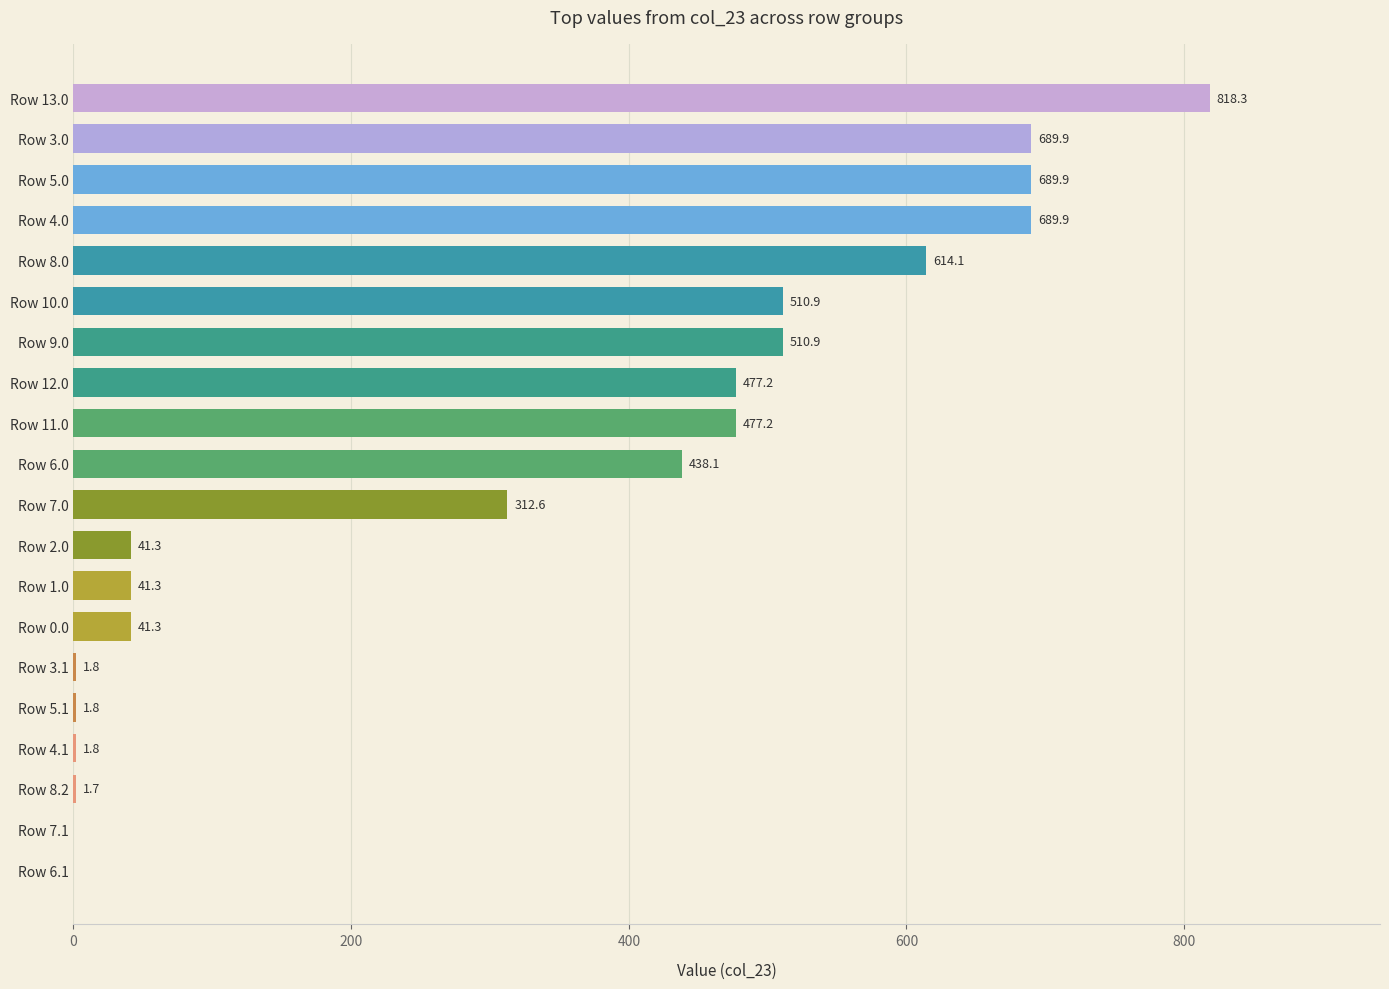

Where is the data nearest to the value 409?

Row 6.0